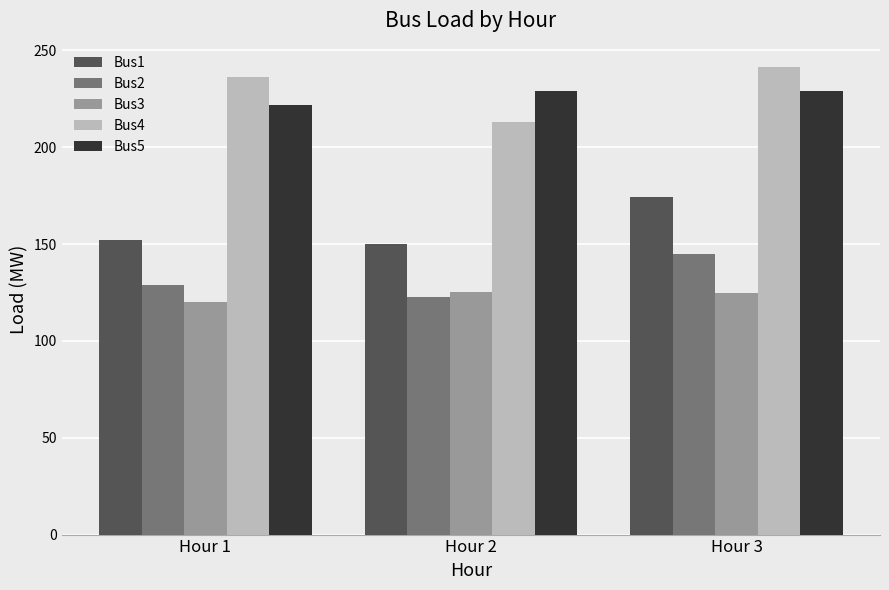

What is the difference between the highest and lowest values at Hour 2?

106.4